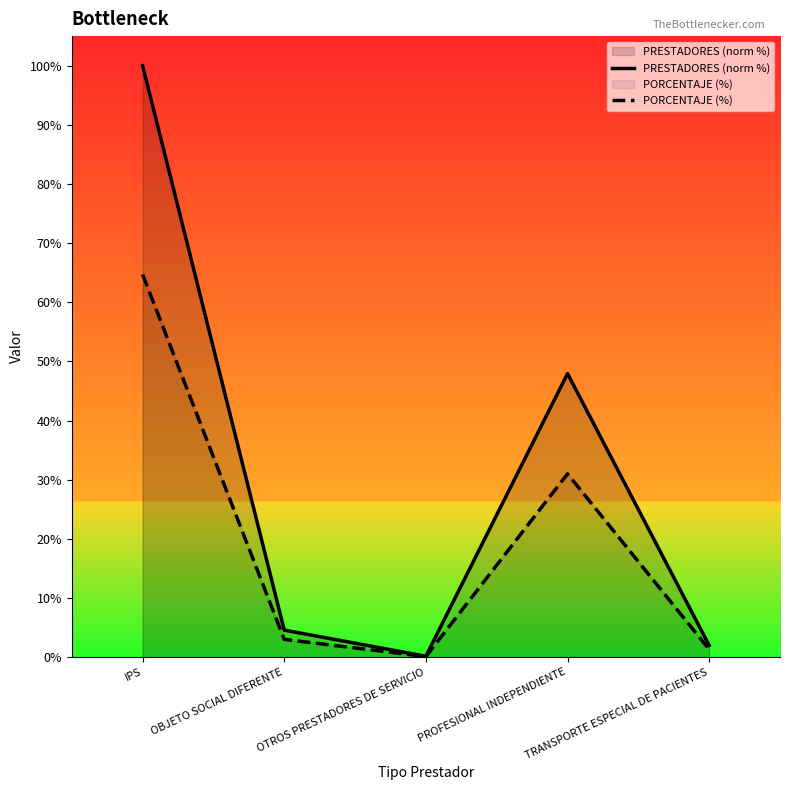

True or false: PORCENTAJE (%) has more than 1 interior local peaks.

False